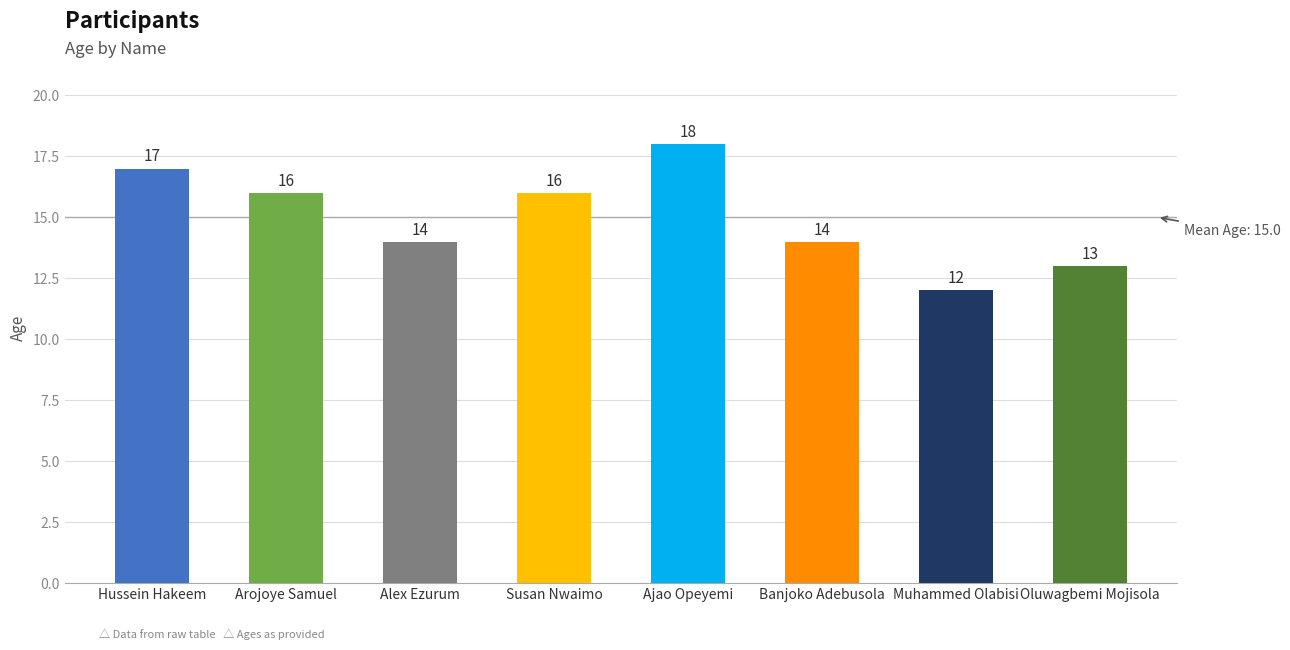

What is the average value?

15